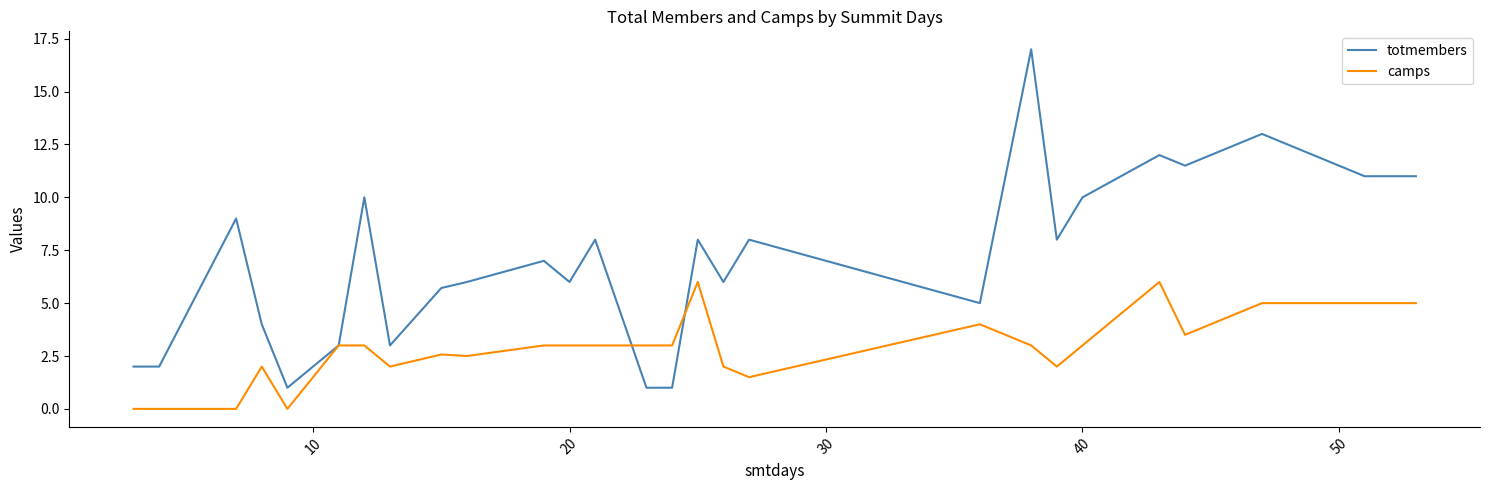

Which series has the largest range (max minus min)?

totmembers